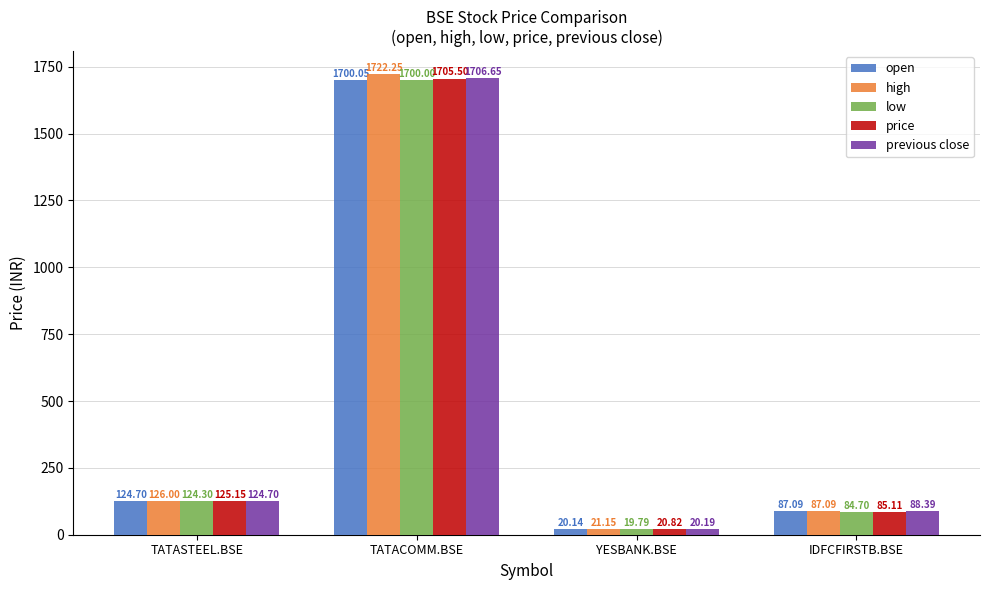

Where does the previous close series first go above 124?

TATASTEEL.BSE